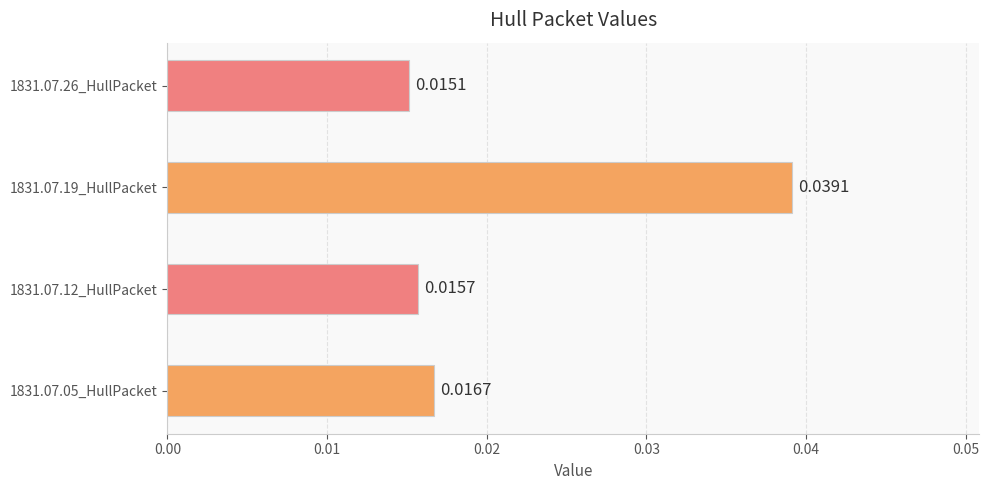

List the labels in order of value, largest first.

1831.07.19_HullPacket, 1831.07.05_HullPacket, 1831.07.12_HullPacket, 1831.07.26_HullPacket